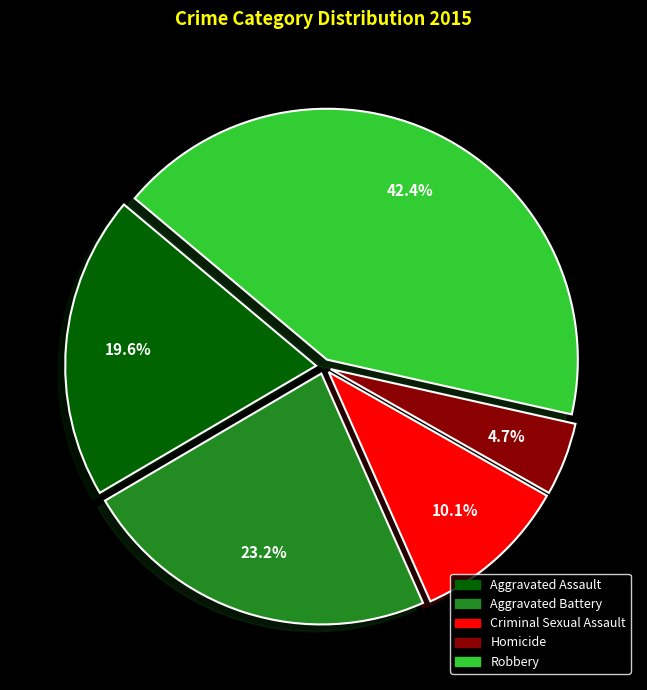

To the nearest percent, what percentage of the pie is Homicide?

5%